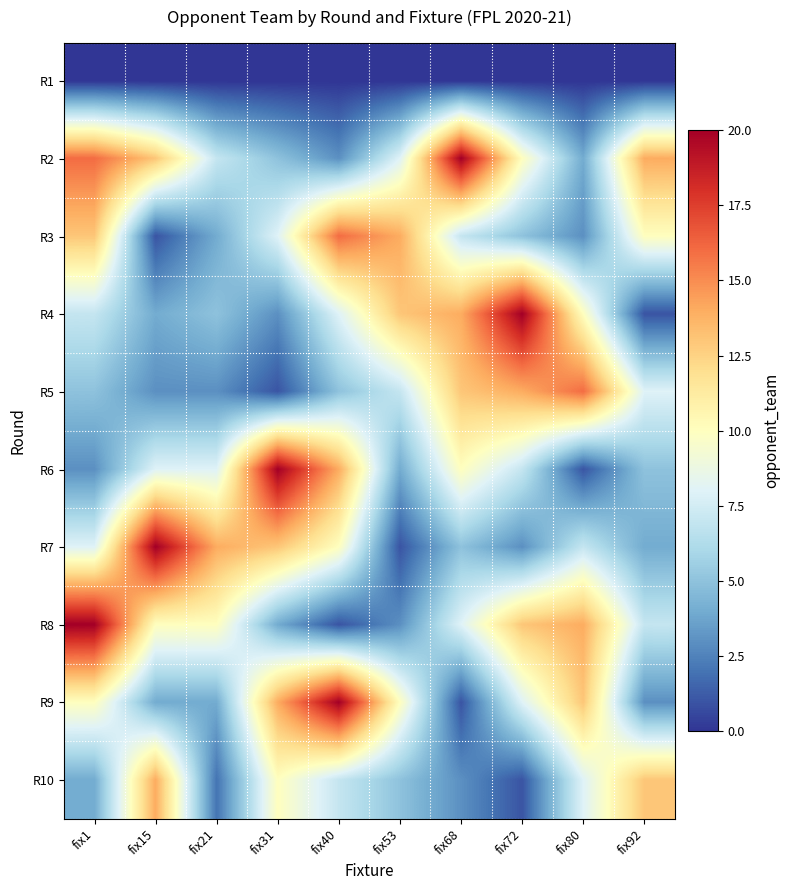

Reading left to right, extract all data points from this chart.

R1: fix1=0	fix15=0	fix21=0	fix31=0	fix40=0	fix53=0	fix68=0	fix72=0	fix80=0	fix92=0
R2: fix1=16	fix15=13	fix21=7	fix31=5	fix40=3	fix53=8	fix68=20	fix72=10	fix80=4	fix92=14
R3: fix1=13	fix15=1	fix21=4	fix31=8	fix40=16	fix53=14	fix68=7	fix72=5	fix80=3	fix92=10
R4: fix1=7	fix15=4	fix21=5	fix31=3	fix40=8	fix53=13	fix68=14	fix72=20	fix80=10	fix92=1
R5: fix1=5	fix15=3	fix21=3	fix31=1	fix40=5	fix53=7	fix68=13	fix72=14	fix80=16	fix92=8
R6: fix1=3	fix15=8	fix21=8	fix31=20	fix40=14	fix53=4	fix68=10	fix72=7	fix80=1	fix92=5
R7: fix1=8	fix15=20	fix21=14	fix31=13	fix40=10	fix53=1	fix68=5	fix72=3	fix80=7	fix92=4
R8: fix1=20	fix15=10	fix21=10	fix31=4	fix40=1	fix53=3	fix68=8	fix72=13	fix80=14	fix92=7
R9: fix1=10	fix15=4	fix21=4	fix31=14	fix40=20	fix53=10	fix68=1	fix72=8	fix80=13	fix92=3
R10: fix1=4	fix15=14	fix21=2	fix31=10	fix40=7	fix53=5	fix68=3	fix72=1	fix80=8	fix92=13